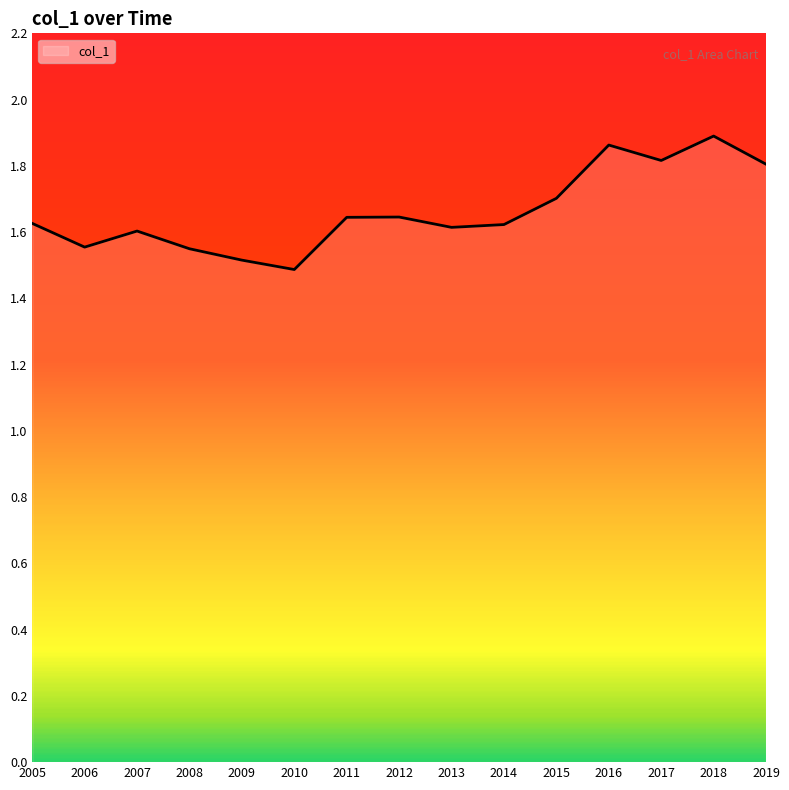

True or false: the data shows 0.5 at 2015.

False